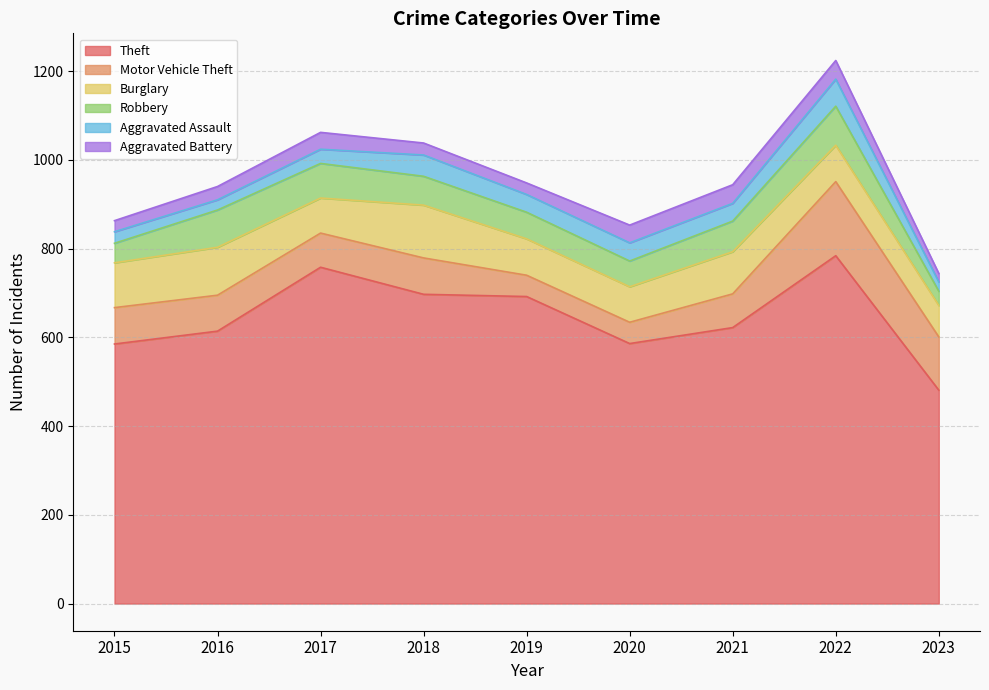

How many lines are shown in the chart?

6